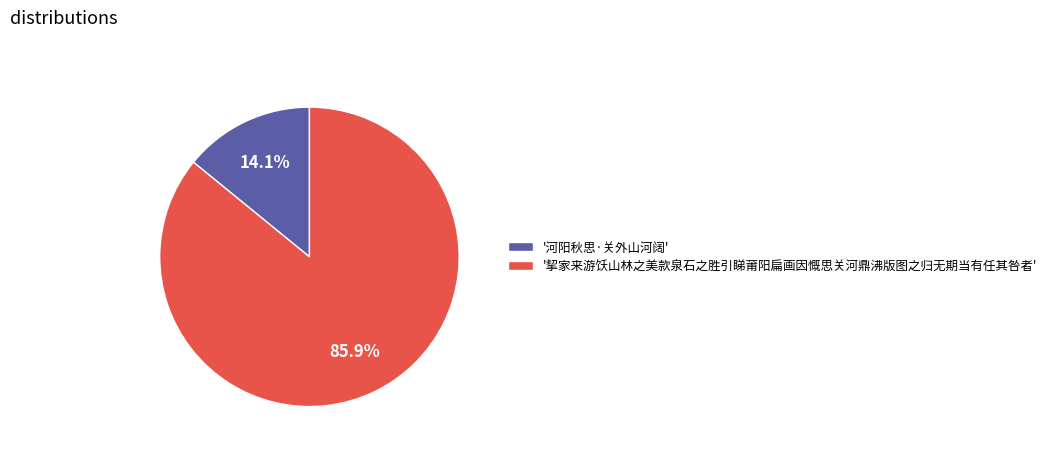

Does '河阳秋思·关外山河阔' represent more than half of the total?

No